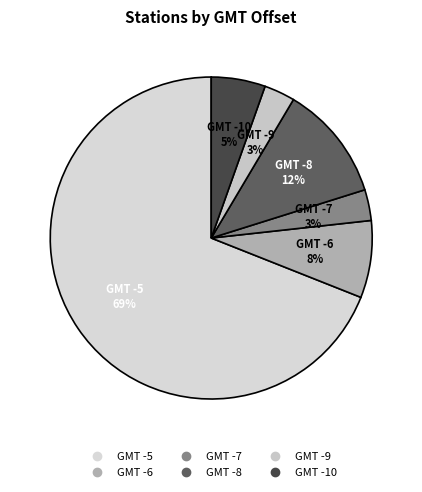

What is the majority slice?

GMT Offset -5